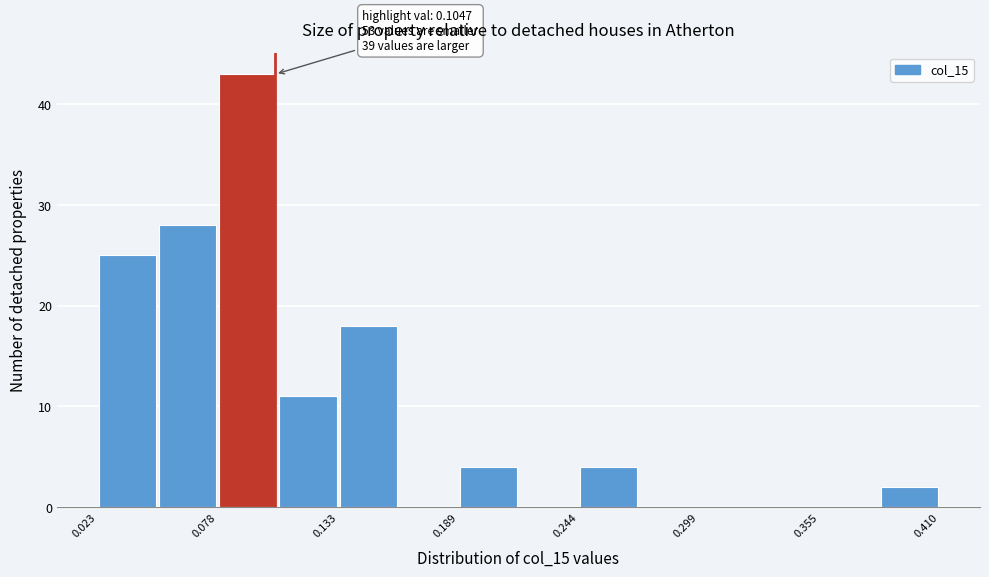

Read against the x-axis, roughly where is the centre of the tallest bar?

0.09